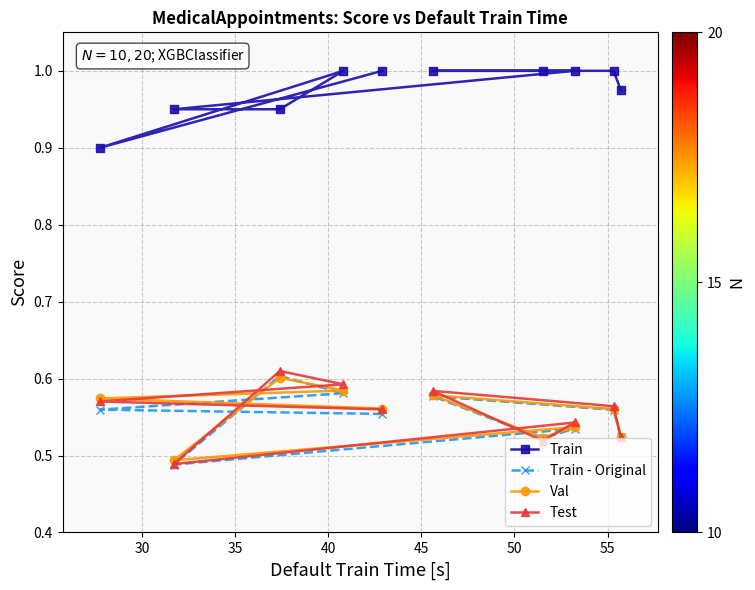

After their last crossing, which series has the higher values: Train - Original or Test?

Test